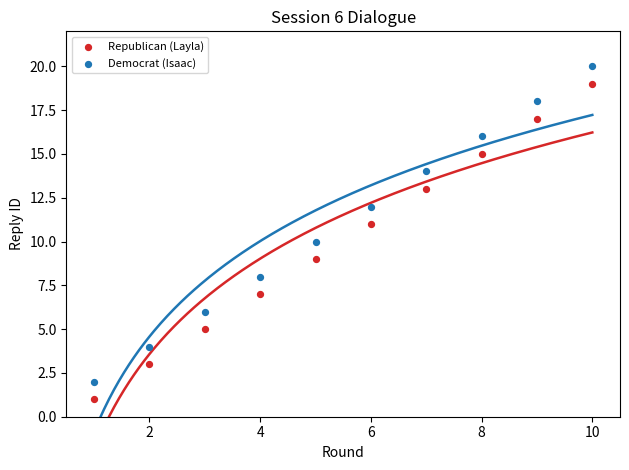

What are all the series names shown in the legend?

Republican (Layla), Democrat (Isaac)